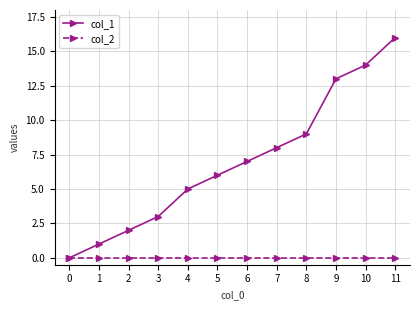

Reading left to right, list all the values displayed in this chart.

col_1: 0=0	1=1	2=2	3=3	4=5	5=6	6=7	7=8	8=9	9=13	10=14	11=16
col_2: 0=0	1=0	2=0	3=0	4=0	5=0	6=0	7=0	8=0	9=0	10=0	11=0